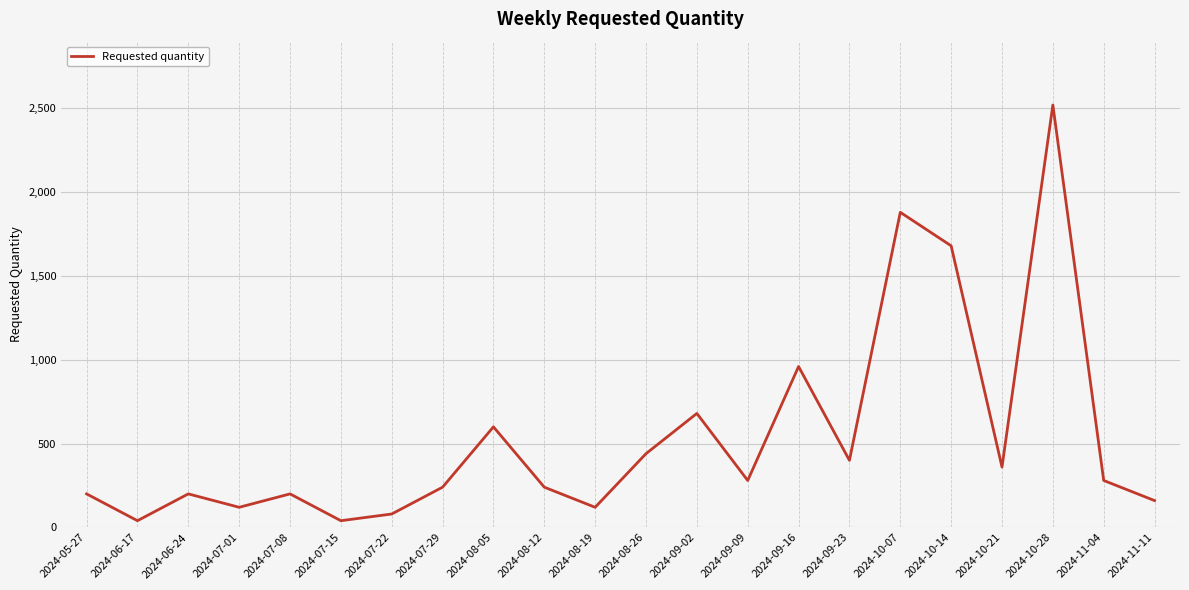

What is the sum of the values at 2024-08-12 and 2024-07-22?

320